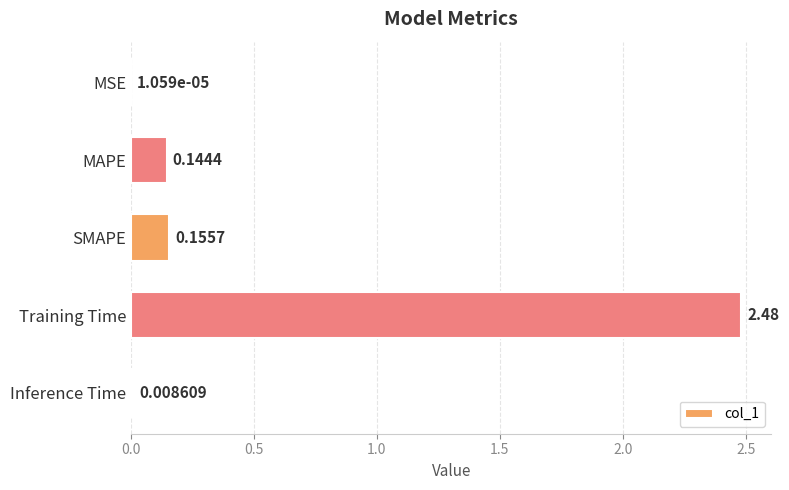

What is the average value?

0.6